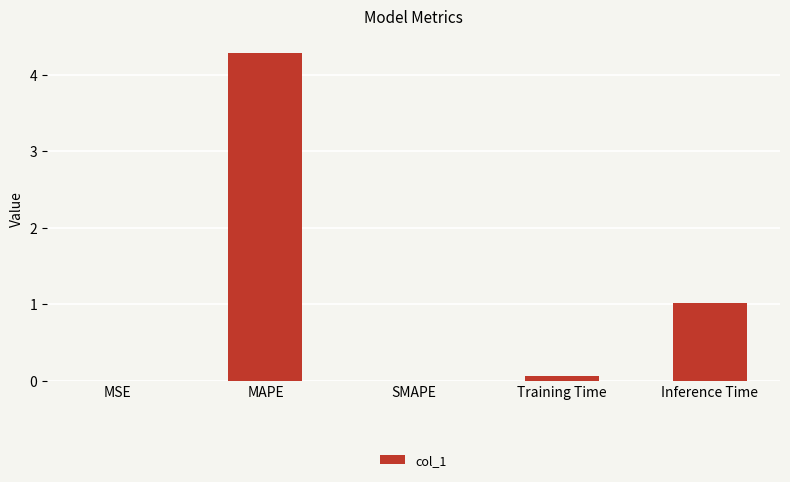

Is it true that the value at Inference Time is 1.0?

True